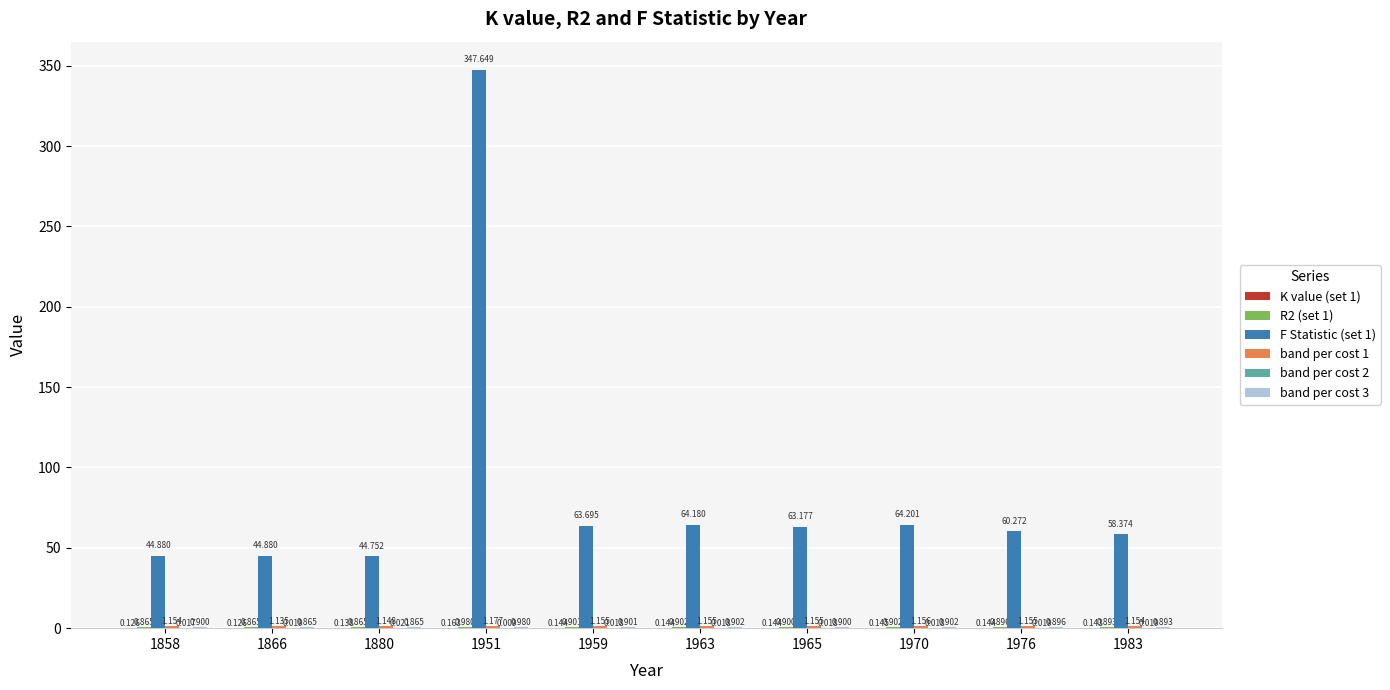

Which has a higher value, 1965 or 1858?

1965